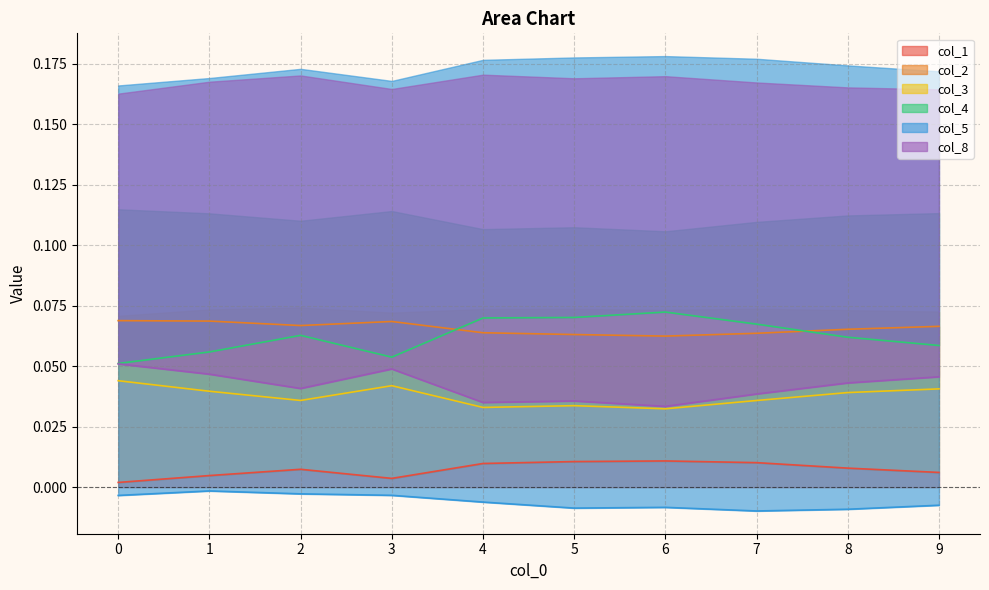

What is the sum of the col_4 values at 5 and 7?

0.1